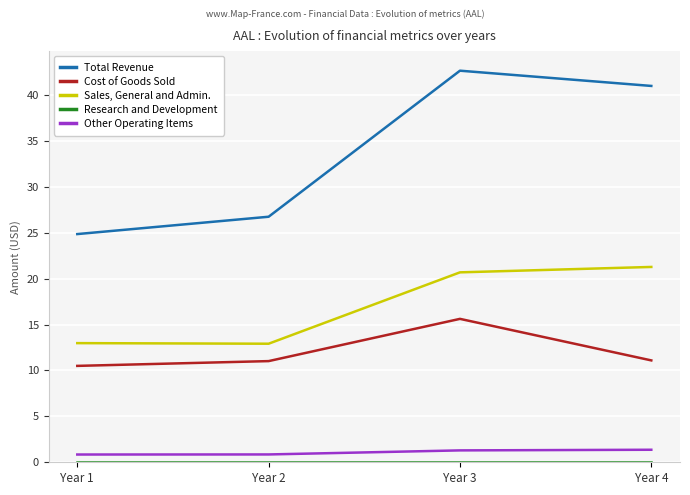

Which series has the largest total across all categories?

Total Revenue